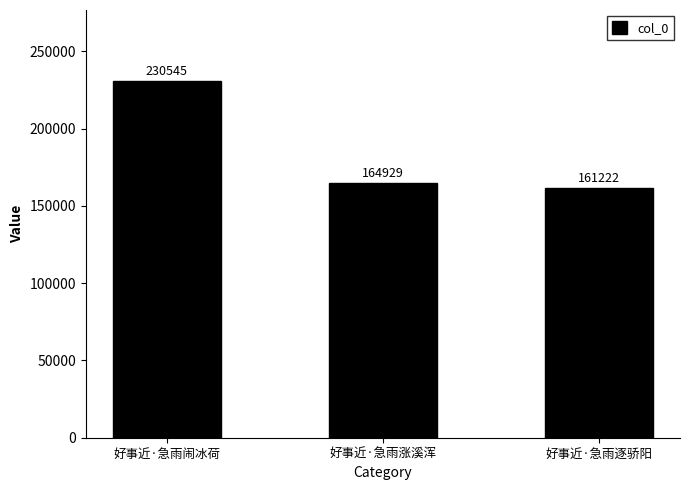

What is the label of the 3rd bar from the right?

好事近·急雨闹冰荷